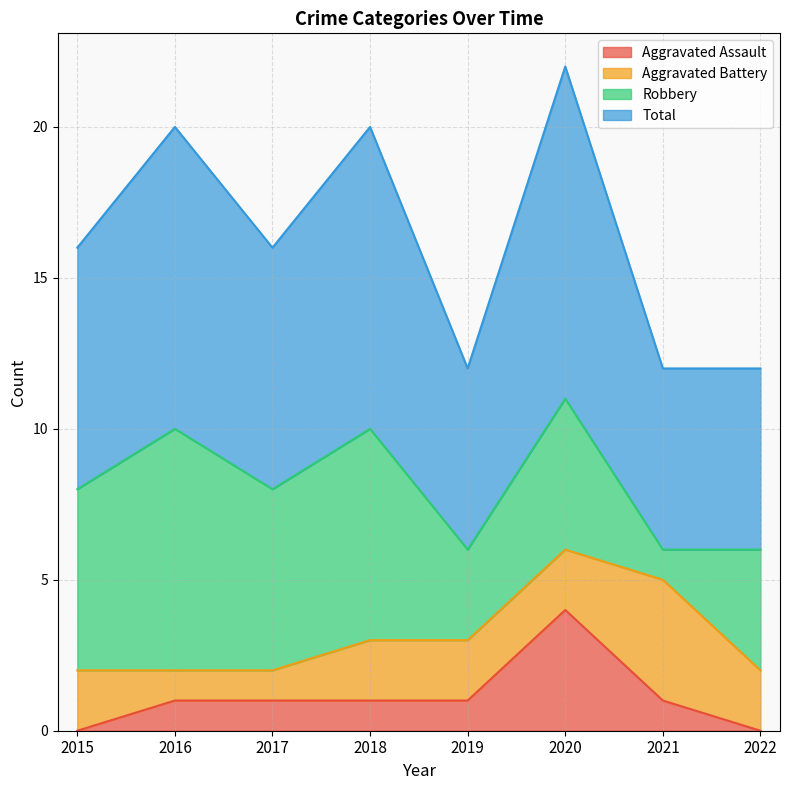

What are all the series names shown in the legend?

Aggravated Assault, Aggravated Battery, Robbery, Total